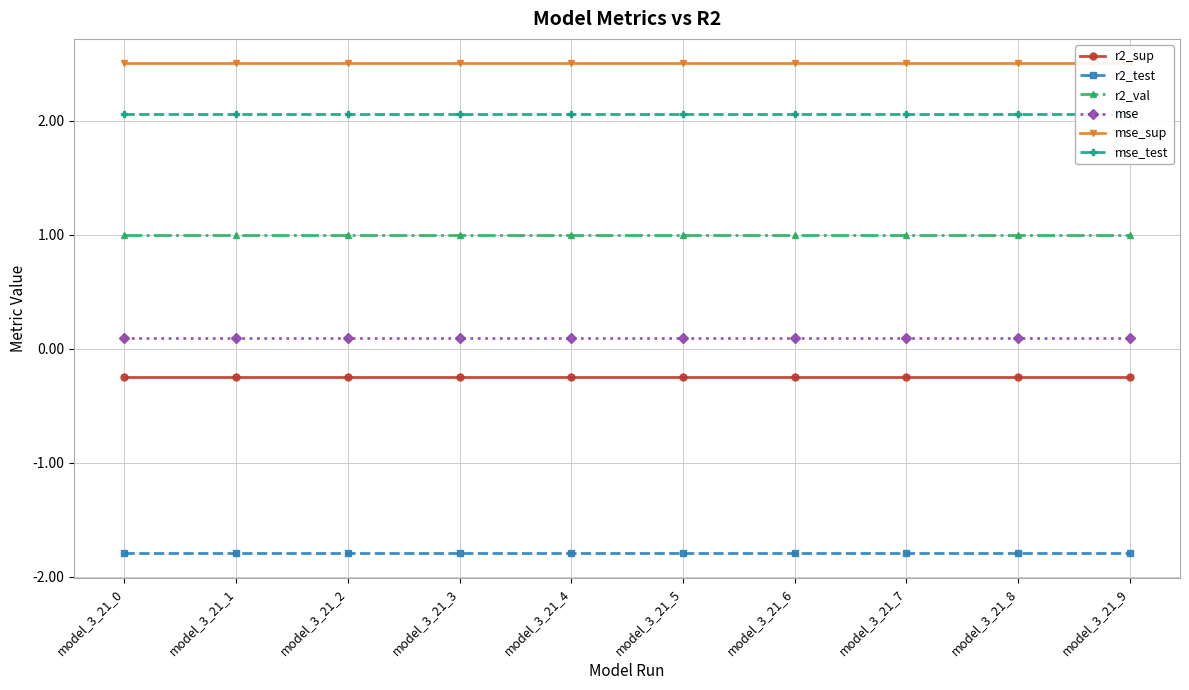

Does the chart display data point markers on the line(s)?

Yes